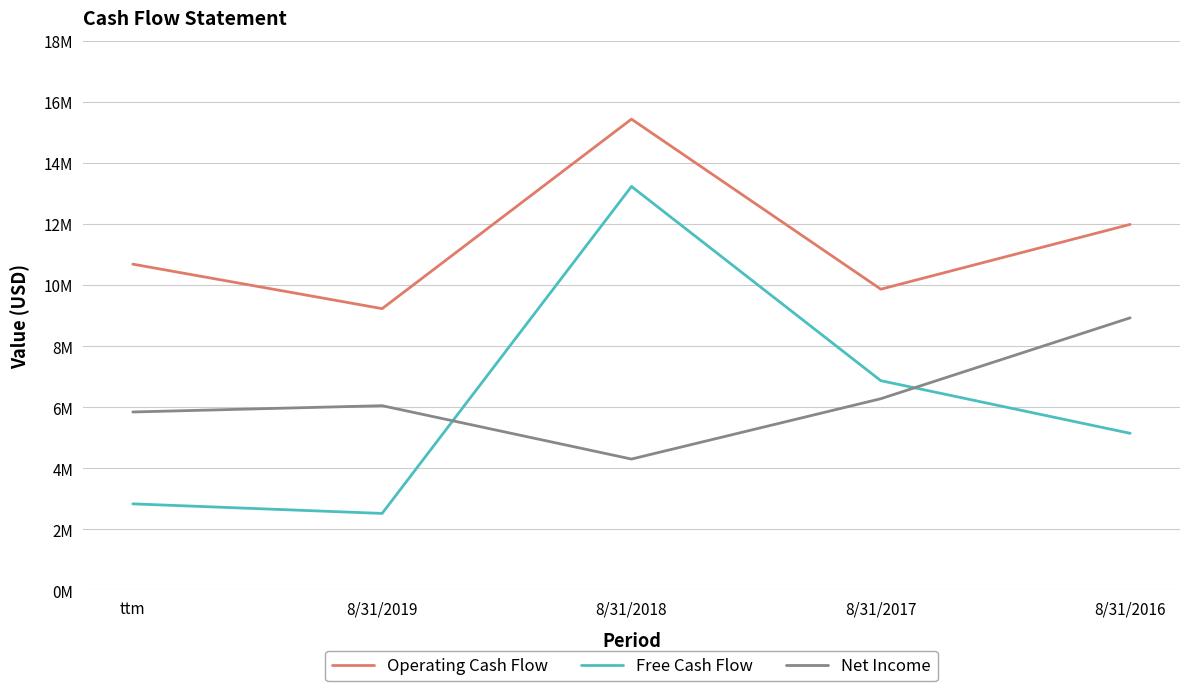

Is this an area chart (filled region under the line)?

No